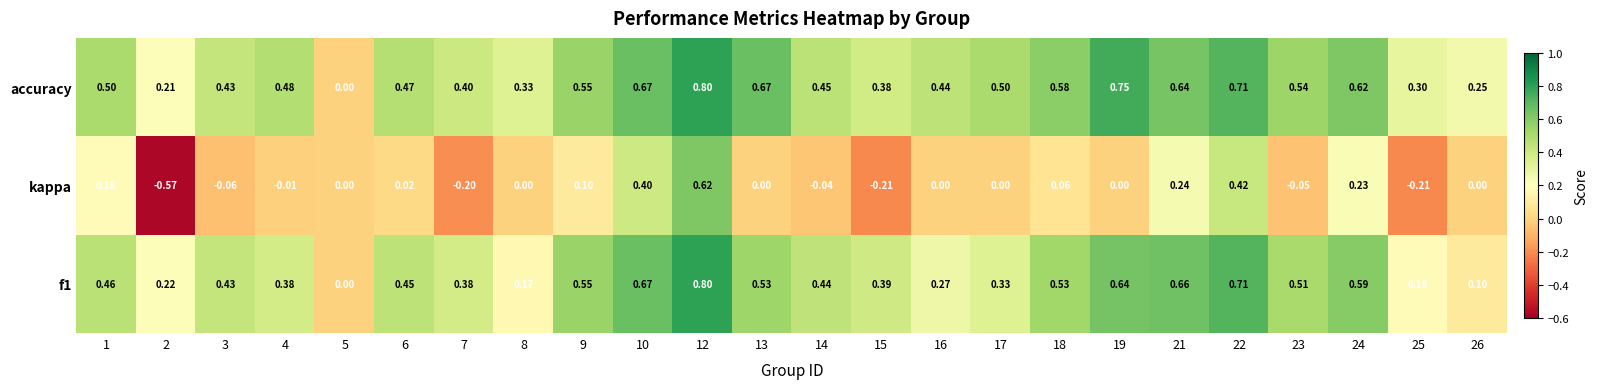

Which series has the largest total across all categories?

accuracy